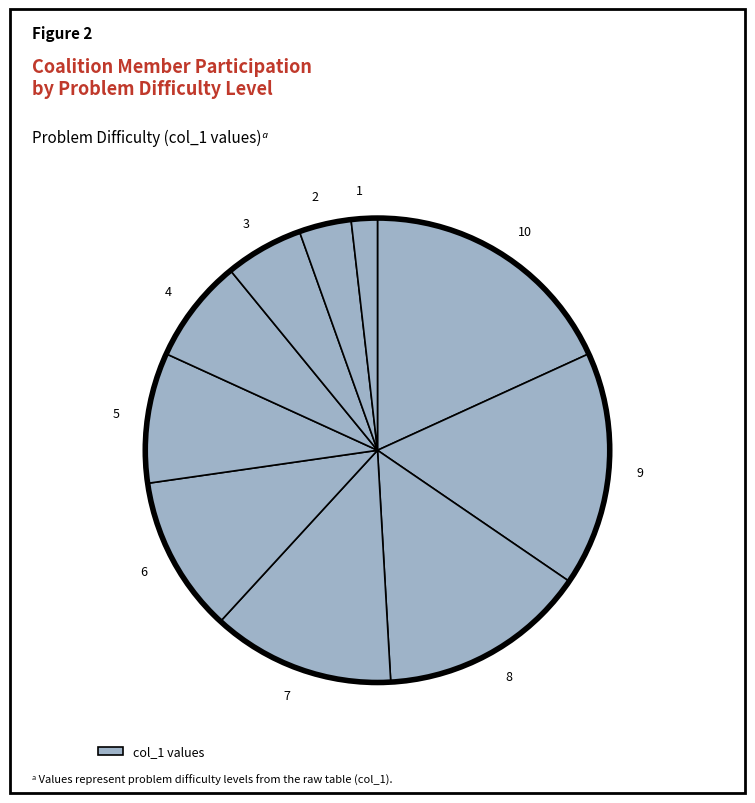

The 5 slice represents 9% of the pie. True or false?

True